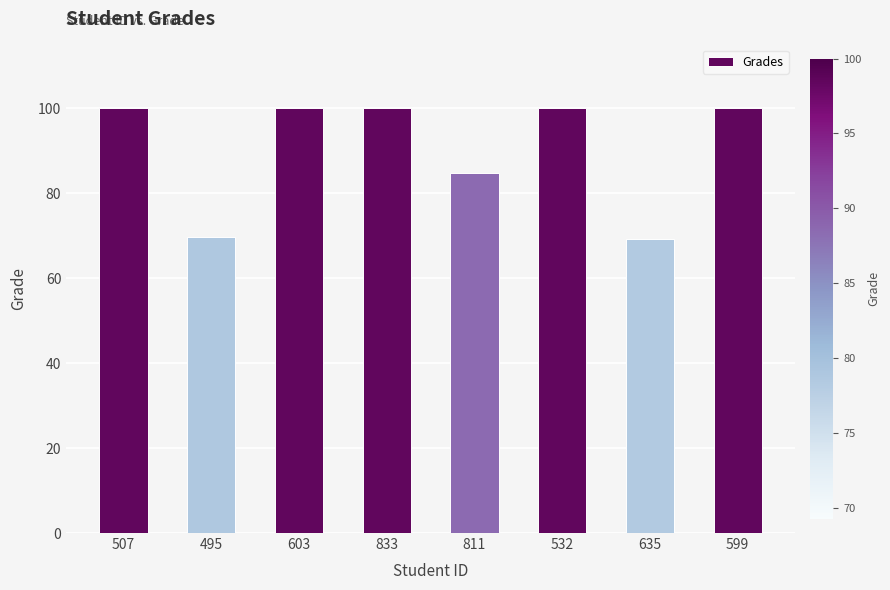

Between 635 and 811, which is larger?

811